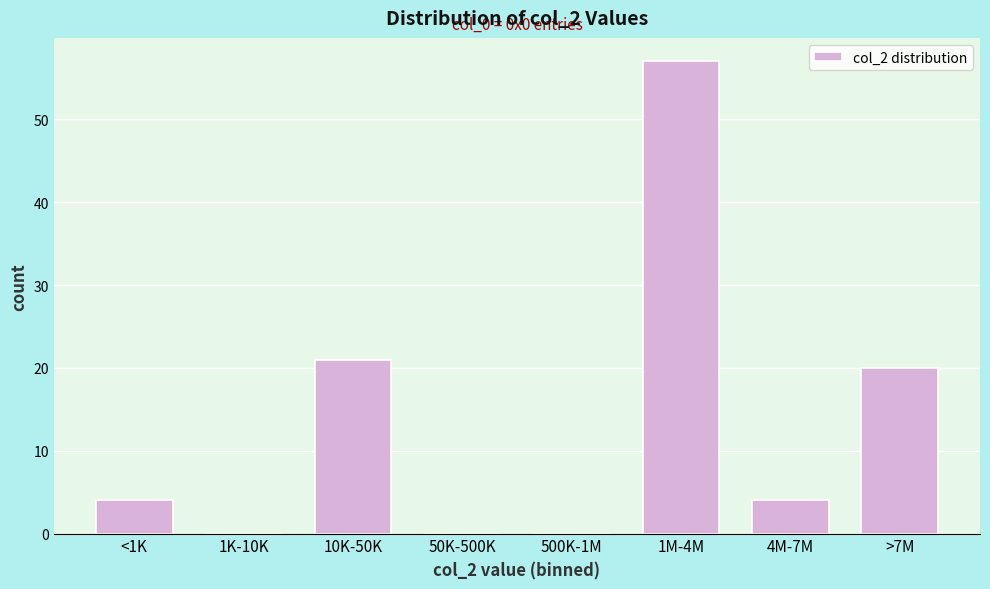

Reading right to left, list all the values displayed in this chart.

>7M=20	4M-7M=4	1M-4M=57	500K-1M=0	50K-500K=0	10K-50K=21	1K-10K=0	<1K=4